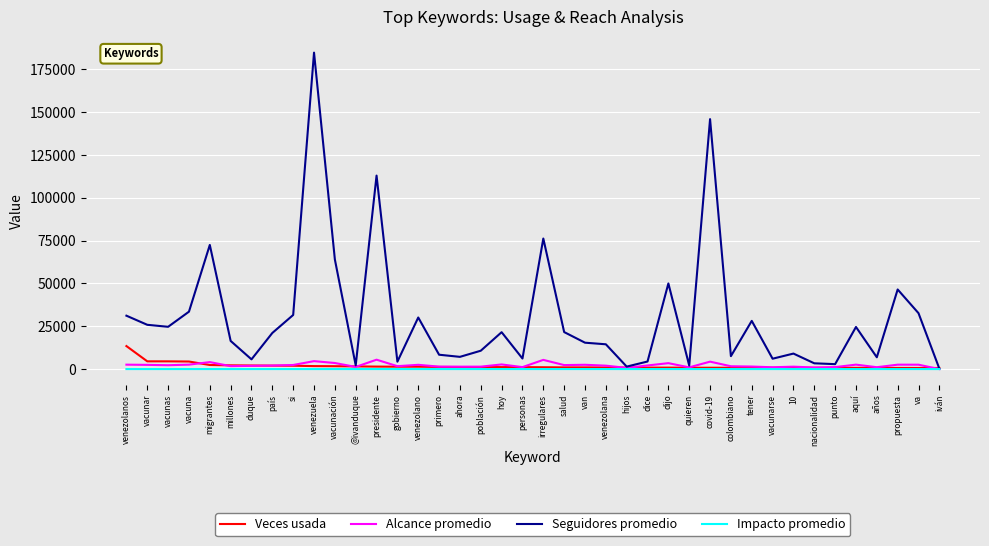

Which category has the highest value across all series?

venezuela